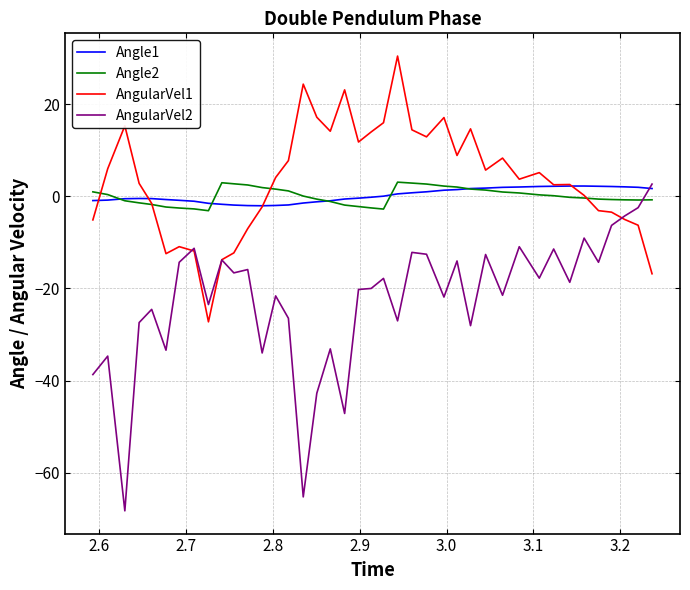

What is the greatest value displayed?

30.5